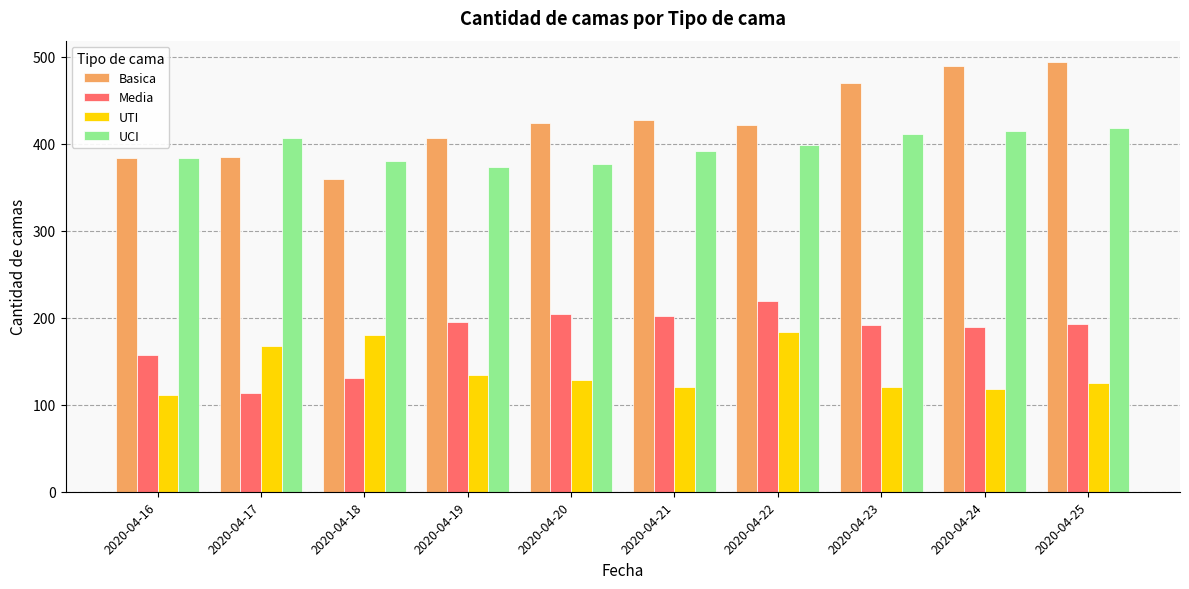

Which category has the lowest value in the Media series?

2020-04-17